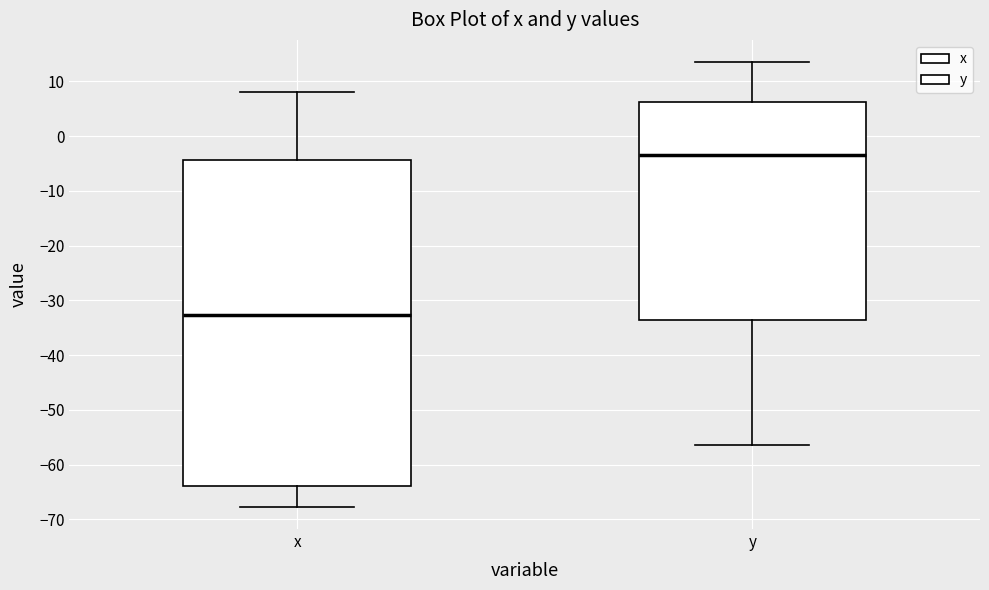

Which box's median line is the lowest?

x